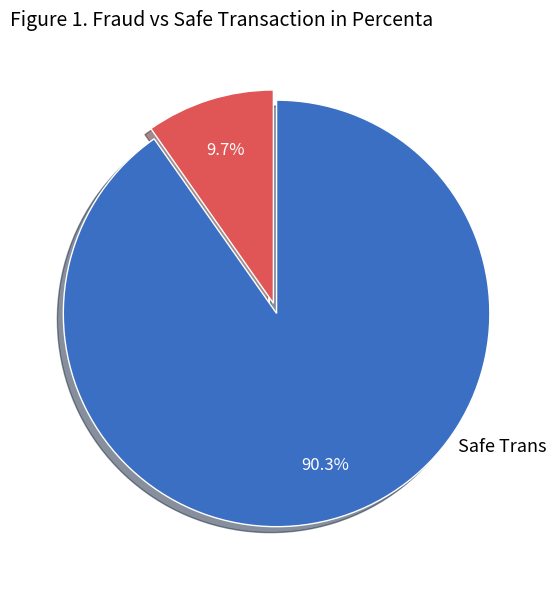

Is there any slice that represents more than half of the pie?

Yes